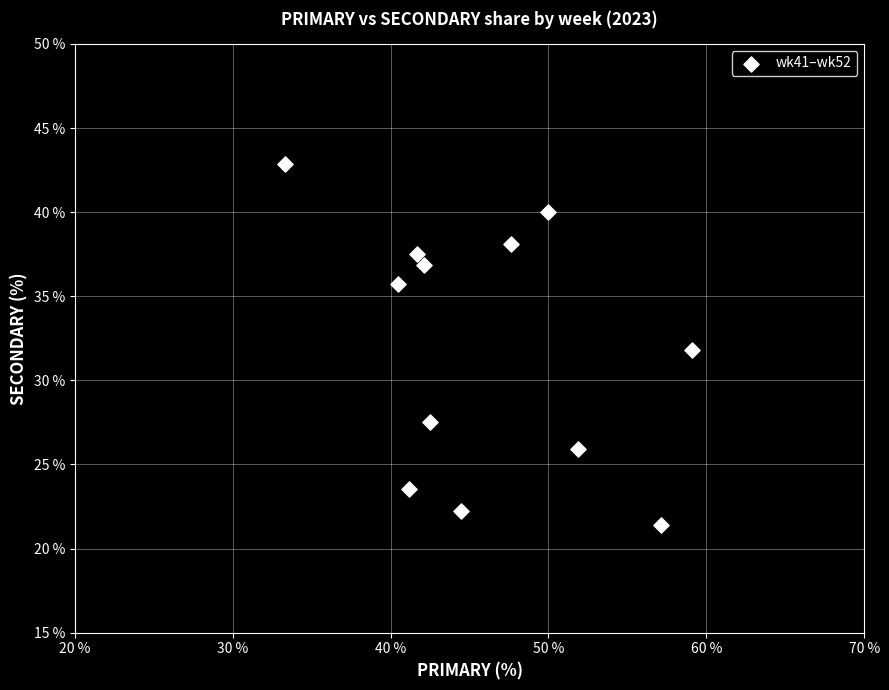

What is the range of Y values (max minus min)?

21.4